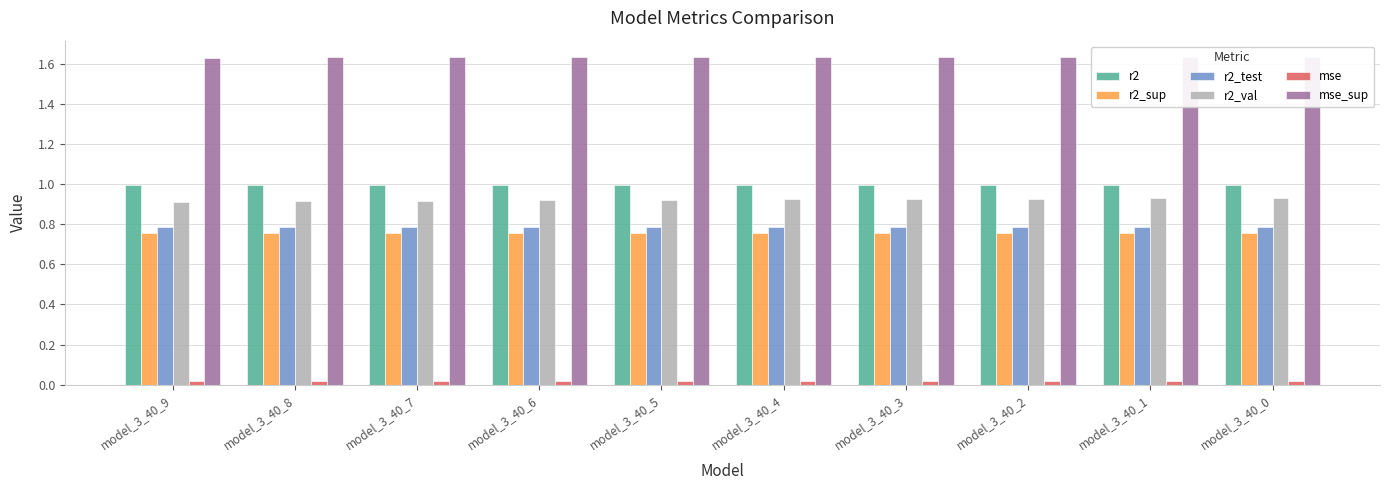

What is the total value across all series at model_3_40_3?

5.1